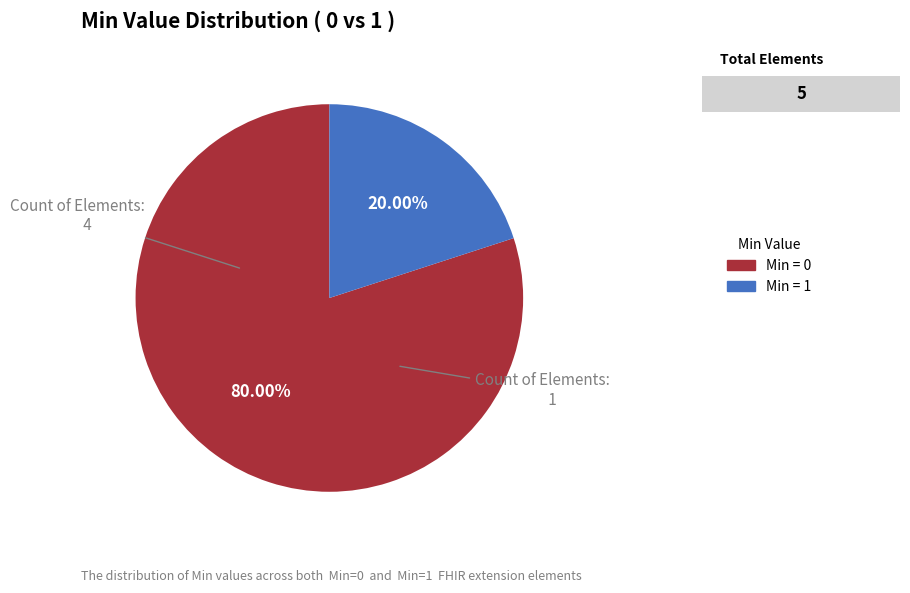

Is there any slice that represents more than half of the pie?

Yes